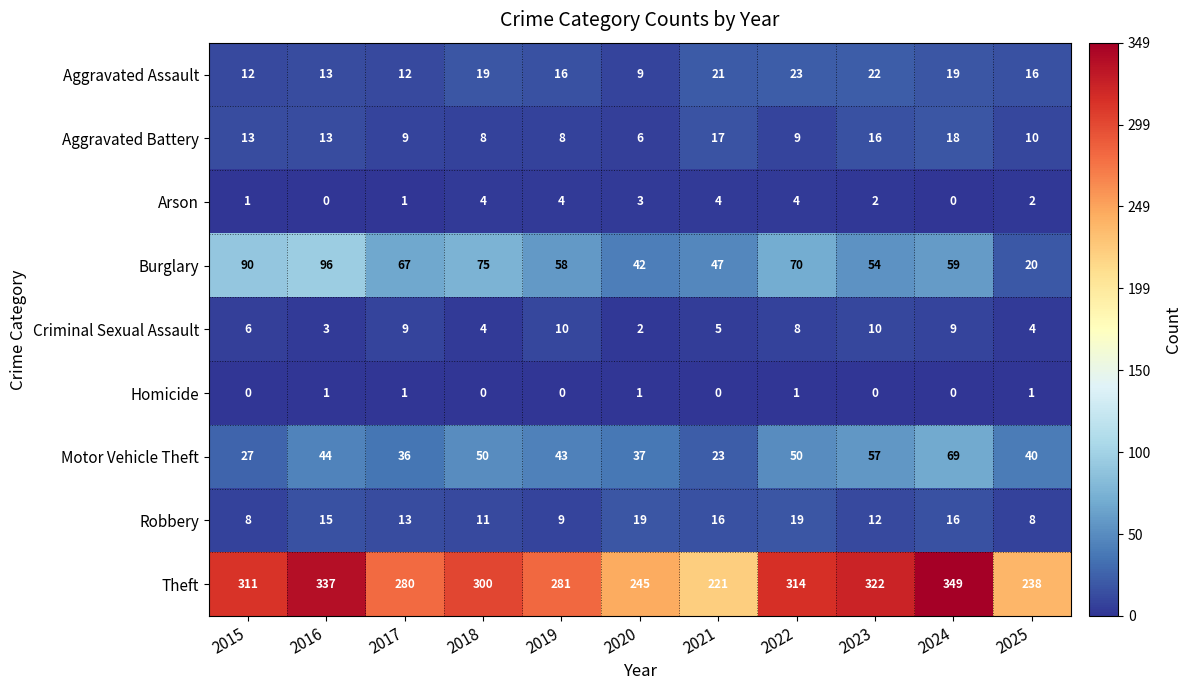

Is it true that Arson equals 2 at 2016?

False